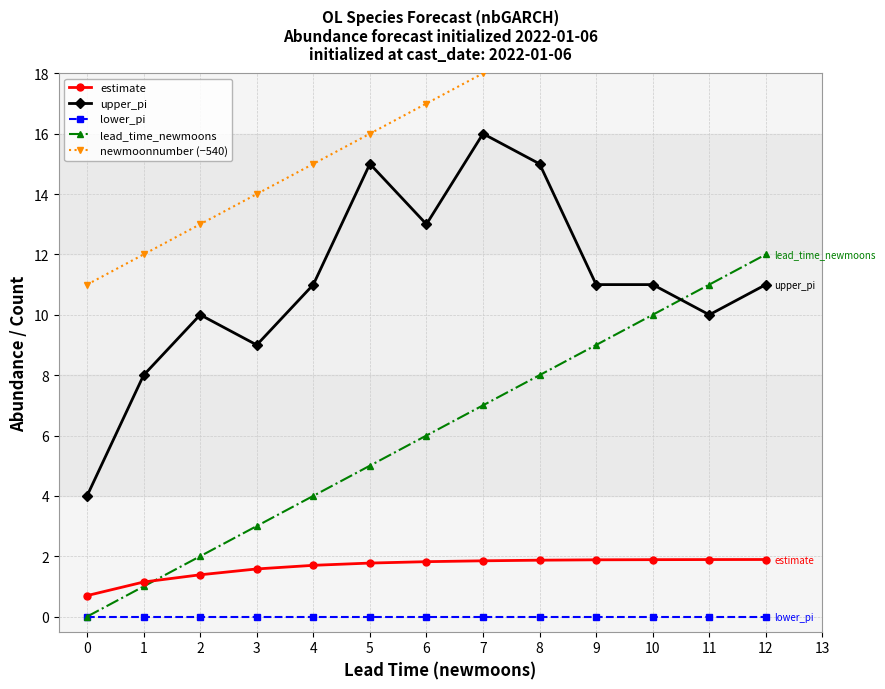

True or false: newmoonnumber (−540) has more than 2 points higher than both neighbors.

False